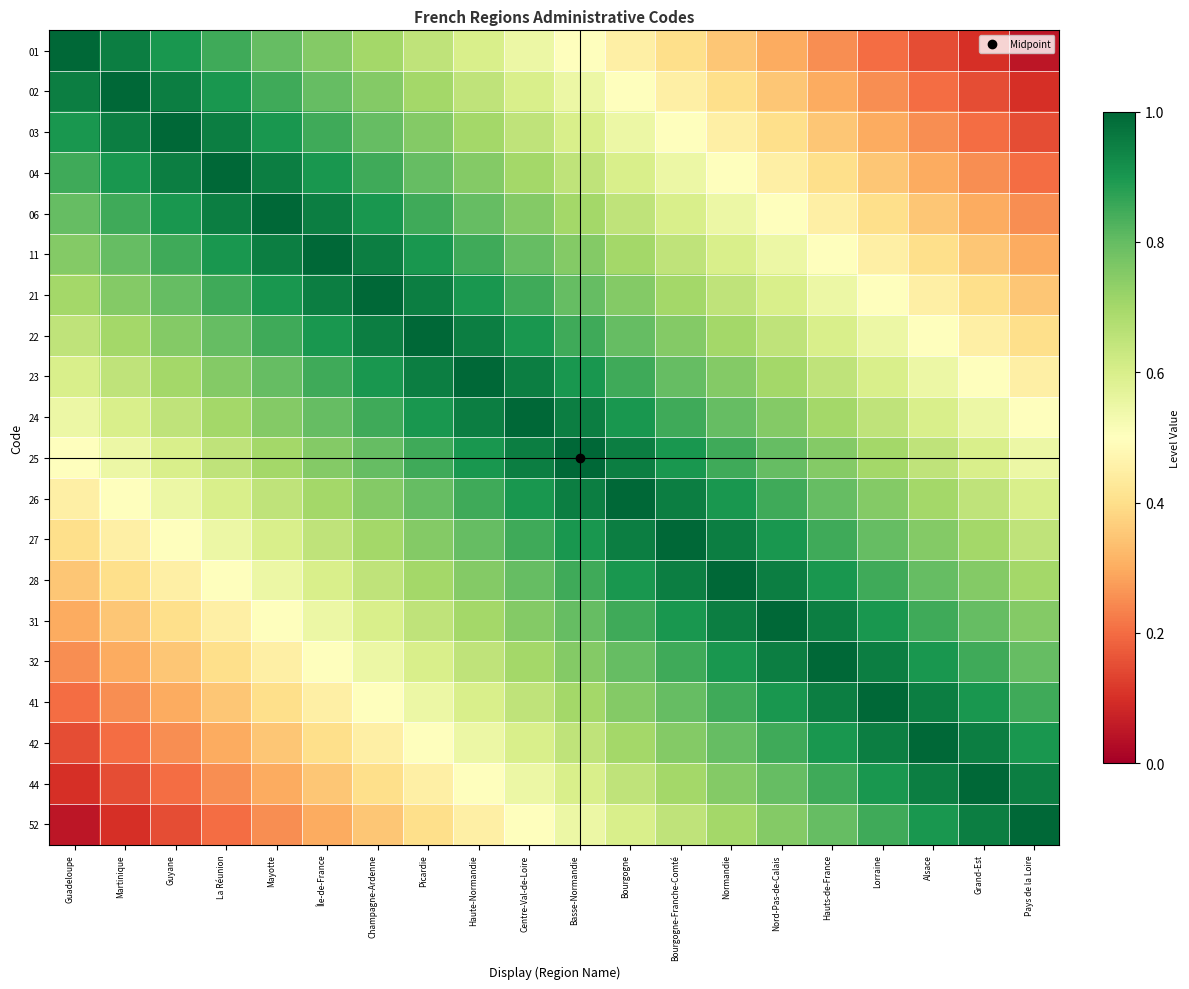

How many series are shown in this chart?

20